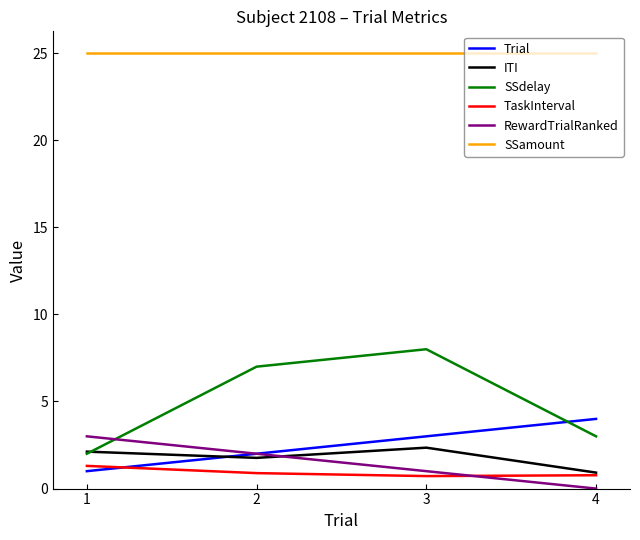

True or false: RewardTrialRanked has a value of 1.9 at 1.

False